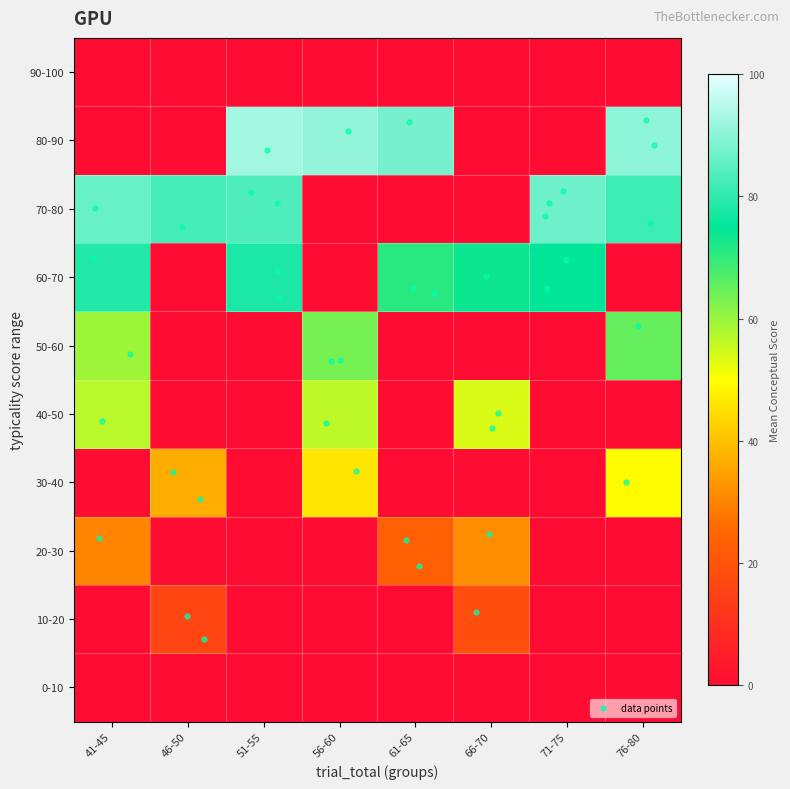

What is the maximum value shown in the chart?

94.0